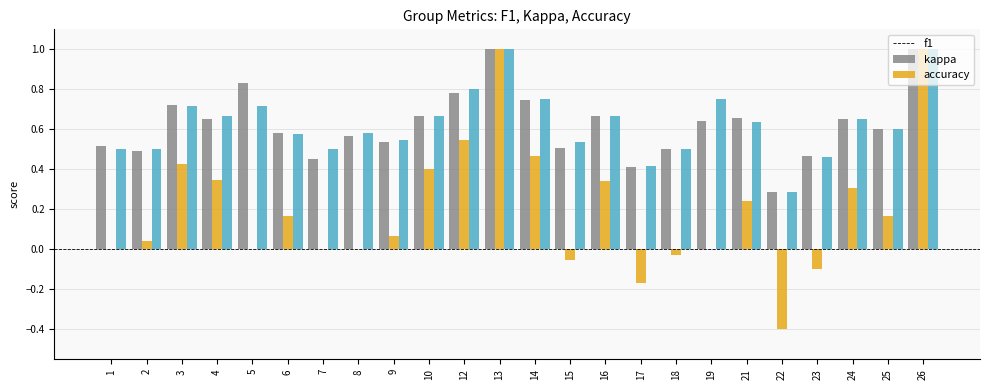

Is the value of accuracy at 26 greater than the value of f1 at 6?

Yes